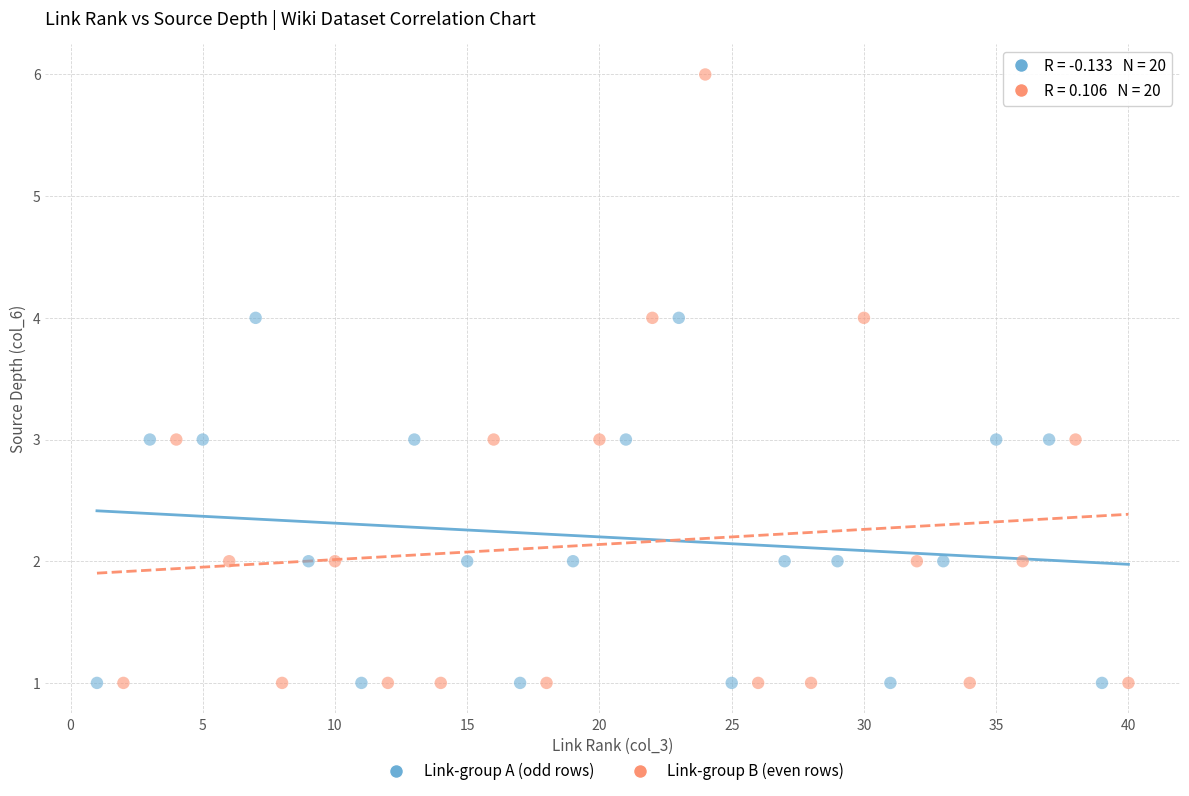

Which series has the largest Y range (max minus min)?

Link-group B (even rows)